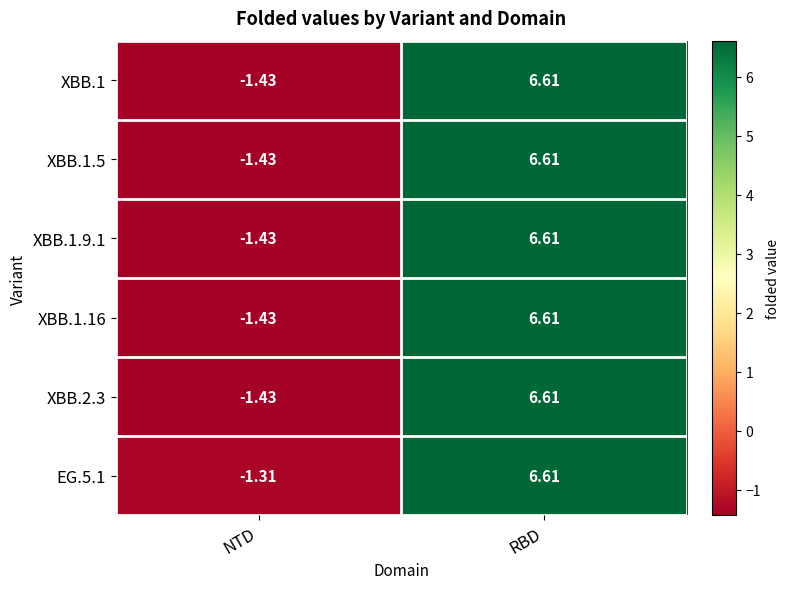

At which category is the sum across all series the highest?

RBD